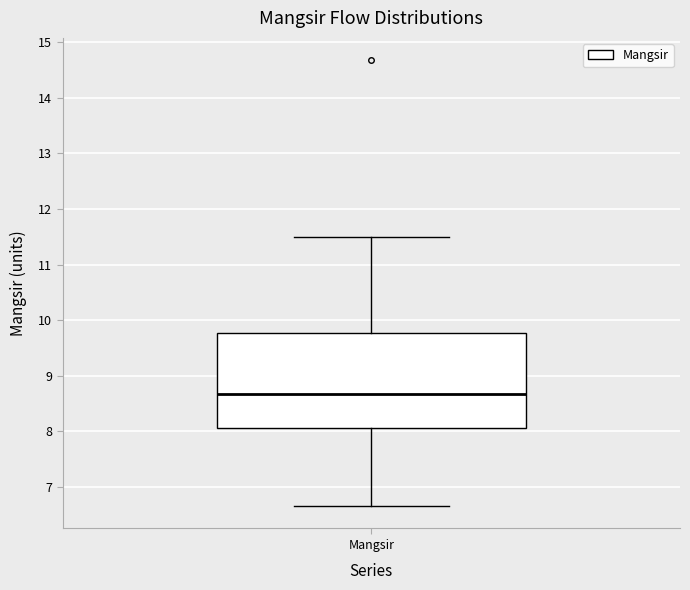

Read this box plot against the y-axis: the position of the median line, the range covered by the box, and the ends of both whiskers. The values are not printed on the chart, so give them approximately, as read against the axis.

median 8.7, box 8.1 to 9.8, whiskers 6.7 to 11.5